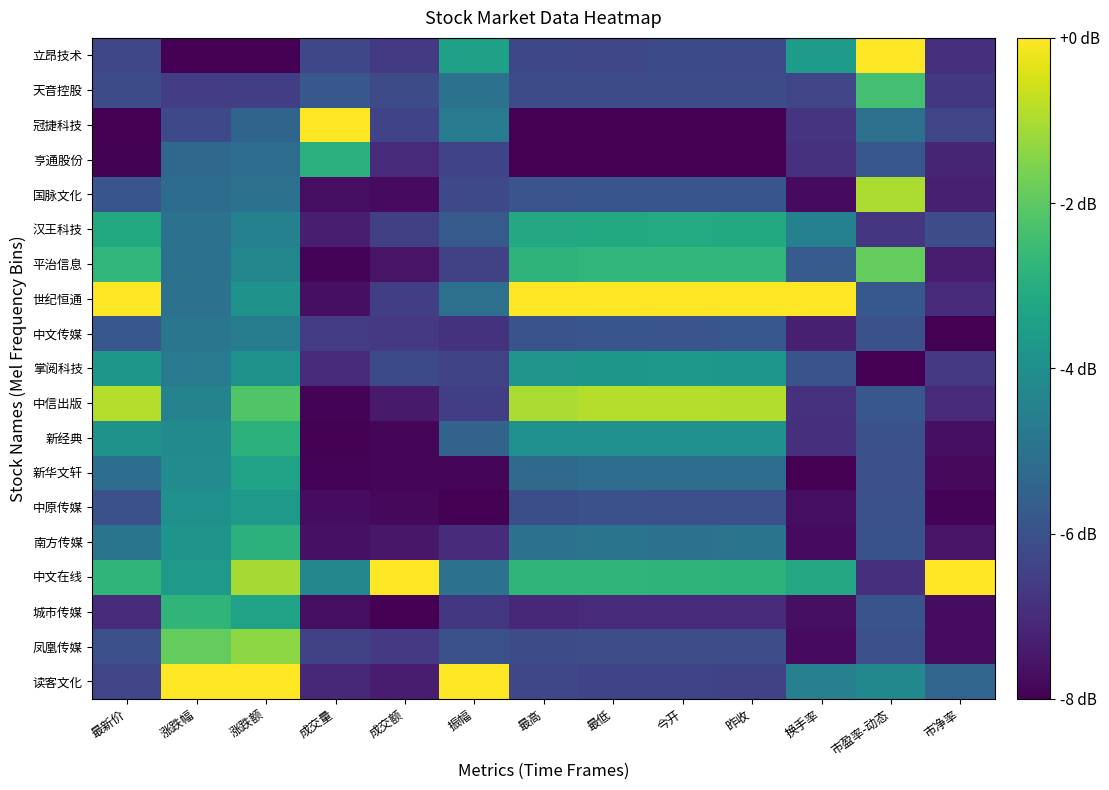

Reading right to left, transcribe all the data shown in this chart.

读客文化: 市净率=-5.4	市盈率-动态=-4.3	换手率=-4.5	昨收=-6.4	今开=-6.4	最低=-6.4	最高=-6.3	振幅=0.0	成交额=-7.4	成交量=-7.1	涨跌额=0.0	涨跌幅=0.0	最新价=-6.3
凤凰传媒: 市净率=-7.7	市盈率-动态=-6.0	换手率=-7.8	昨收=-6.1	今开=-6.1	最低=-6.1	最高=-6.1	振幅=-6.0	成交额=-6.7	成交量=-6.5	涨跌额=-1.4	涨跌幅=-1.9	最新价=-6.0
城市传媒: 市净率=-7.7	市盈率-动态=-5.9	换手率=-7.7	昨收=-7.1	今开=-7.1	最低=-7.0	最高=-7.1	振幅=-6.7	成交额=-8.0	成交量=-7.7	涨跌额=-3.4	涨跌幅=-2.8	最新价=-7.0
中文在线: 市净率=0.0	市盈率-动态=-6.9	换手率=-3.2	昨收=-2.8	今开=-2.8	最低=-2.8	最高=-2.8	振幅=-5.0	成交额=0.0	成交量=-4.3	涨跌额=-1.1	涨跌幅=-3.7	最新价=-2.8
南方传媒: 市净率=-7.6	市盈率-动态=-6.0	换手率=-7.8	昨收=-4.9	今开=-5.0	最低=-4.9	最高=-5.0	振幅=-7.0	成交额=-7.5	成交量=-7.6	涨跌额=-2.8	涨跌幅=-3.9	最新价=-4.9
中原传媒: 市净率=-7.9	市盈率-动态=-6.0	换手率=-7.7	昨收=-6.0	今开=-6.0	最低=-6.0	最高=-6.1	振幅=-8.0	成交额=-7.8	成交量=-7.7	涨跌额=-3.7	涨跌幅=-4.0	最新价=-6.0
新华文轩: 市净率=-7.8	市盈率-动态=-6.0	换手率=-8.0	昨收=-5.1	今开=-5.1	最低=-5.1	最高=-5.2	振幅=-7.9	成交额=-7.9	成交量=-7.9	涨跌额=-3.4	涨跌幅=-4.2	最新价=-5.1
新经典: 市净率=-7.7	市盈率-动态=-6.0	换手率=-6.9	昨收=-4.0	今开=-4.0	最低=-4.0	最高=-4.0	振幅=-5.5	成交额=-7.9	成交量=-8.0	涨跌额=-2.8	涨跌幅=-4.2	最新价=-3.9
中信出版: 市净率=-7.1	市盈率-动态=-5.8	换手率=-6.9	昨收=-0.9	今开=-0.9	最低=-0.9	最高=-1.0	振幅=-6.5	成交额=-7.4	成交量=-7.9	涨跌额=-2.2	涨跌幅=-4.4	最新价=-0.9
掌阅科技: 市净率=-6.7	市盈率-动态=-8.0	换手率=-6.0	昨收=-3.8	今开=-3.7	最低=-3.8	最高=-3.8	振幅=-6.4	成交额=-6.2	成交量=-7.0	涨跌额=-3.9	涨跌幅=-4.7	最新价=-3.8
中文传媒: 市净率=-8.0	市盈率-动态=-6.0	换手率=-7.3	昨收=-5.8	今开=-5.9	最低=-5.9	最高=-5.9	振幅=-6.8	成交额=-6.7	成交量=-6.6	涨跌额=-4.6	涨跌幅=-4.9	最新价=-5.8
世纪恒通: 市净率=-7.0	市盈率-动态=-5.8	换手率=0.0	昨收=0.0	今开=0.0	最低=0.0	最高=0.0	振幅=-5.1	成交额=-6.5	成交量=-7.7	涨跌额=-3.9	涨跌幅=-5.0	最新价=0.0
平治信息: 市净率=-7.4	市盈率-动态=-1.9	换手率=-5.7	昨收=-2.7	今开=-2.7	最低=-2.7	最高=-2.8	振幅=-6.4	成交额=-7.6	成交量=-7.9	涨跌额=-4.3	涨跌幅=-5.0	最新价=-2.7
汉王科技: 市净率=-6.1	市盈率-动态=-6.7	换手率=-4.5	昨收=-3.1	今开=-3.1	最低=-3.1	最高=-3.2	振幅=-5.7	成交额=-6.5	成交量=-7.3	涨跌额=-4.5	涨跌幅=-5.0	最新价=-3.1
国脉文化: 市净率=-7.3	市盈率-动态=-1.0	换手率=-7.8	昨收=-5.9	今开=-5.9	最低=-5.9	最高=-5.9	振幅=-6.2	成交额=-7.8	成交量=-7.7	涨跌额=-5.0	涨跌幅=-5.2	最新价=-5.9
亨通股份: 市净率=-7.2	市盈率-动态=-5.8	换手率=-6.9	昨收=-8.0	今开=-8.0	最低=-8.0	最高=-8.0	振幅=-6.4	成交额=-7.0	成交量=-2.9	涨跌额=-5.2	涨跌幅=-5.3	最新价=-8.0
冠捷科技: 市净率=-6.3	市盈率-动态=-5.0	换手率=-6.8	昨收=-8.0	今开=-8.0	最低=-8.0	最高=-8.0	振幅=-4.7	成交额=-6.4	成交量=0.0	涨跌额=-5.4	涨跌幅=-6.2	最新价=-8.0
天音控股: 市净率=-6.7	市盈率-动态=-2.4	换手率=-6.3	昨收=-6.2	今开=-6.2	最低=-6.2	最高=-6.2	振幅=-5.0	成交额=-6.2	成交量=-5.8	涨跌额=-6.5	涨跌幅=-6.5	最新价=-6.2
立昂技术: 市净率=-6.9	市盈率-动态=0.0	换手率=-3.6	昨收=-6.2	今开=-6.2	最低=-6.3	最高=-6.3	振幅=-3.4	成交额=-6.6	成交量=-6.3	涨跌额=-8.0	涨跌幅=-8.0	最新价=-6.3